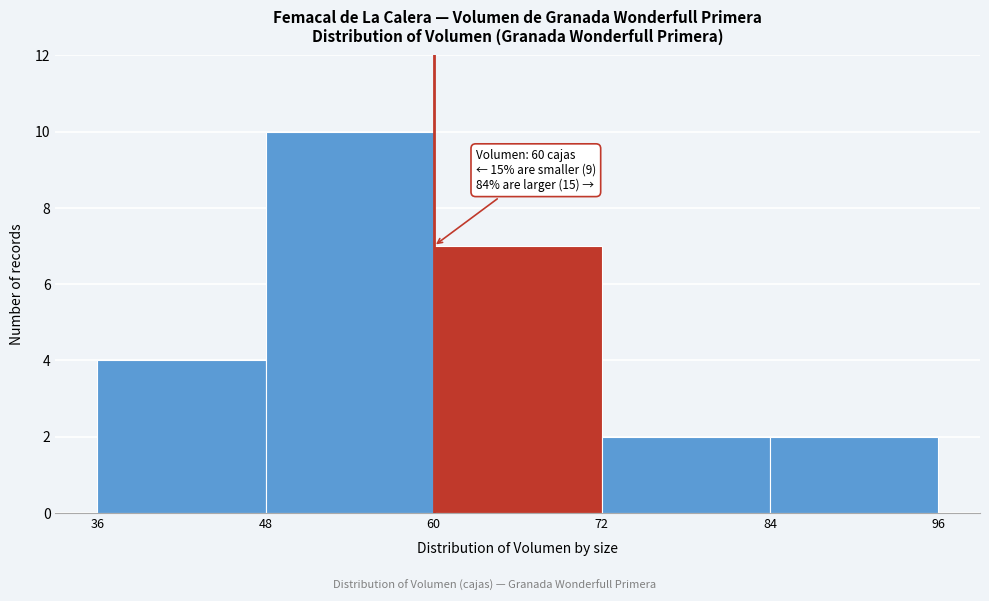

Which range on the x-axis has the tallest bar?

48 to 60